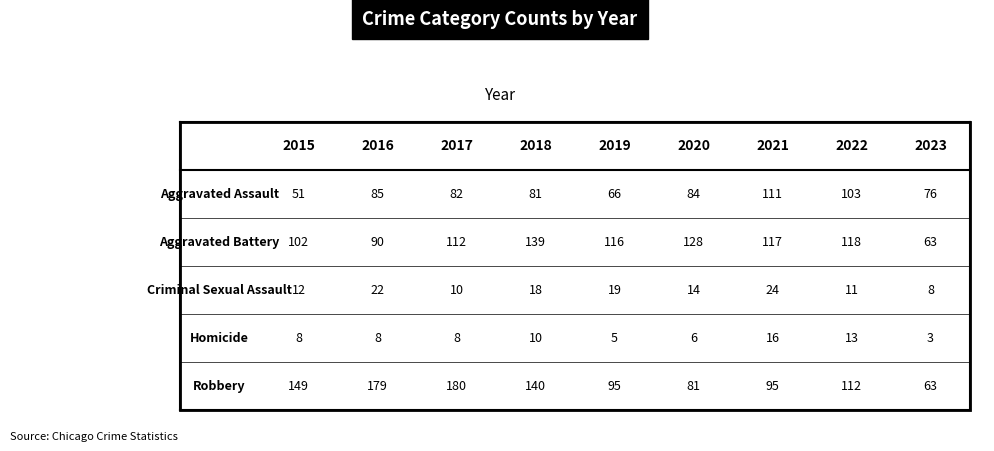

What is the spread (max minus min) of values at 2016?

171